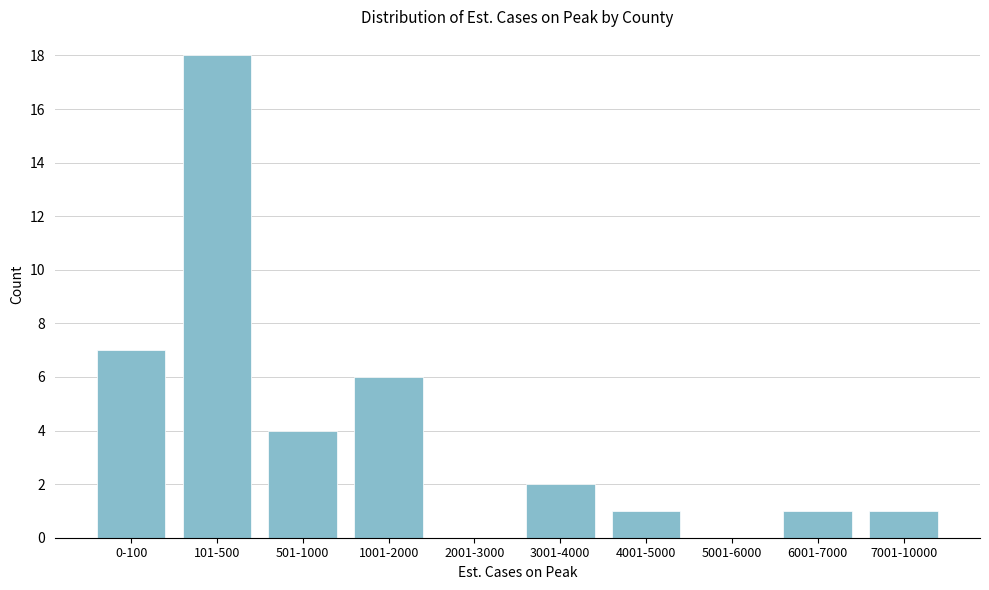

Reading right to left, what are all the values shown in this chart?

7001-10000=1	6001-7000=1	5001-6000=0	4001-5000=1	3001-4000=2	2001-3000=0	1001-2000=6	501-1000=4	101-500=18	0-100=7